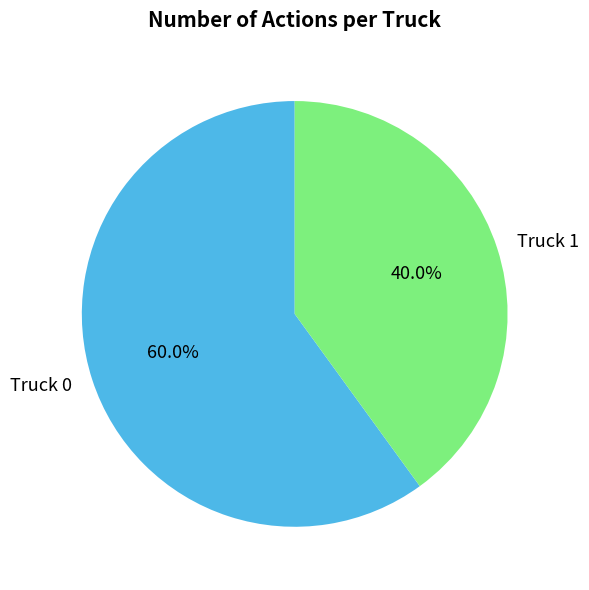

Between Truck 0 and Truck 1, which is larger?

Truck 0